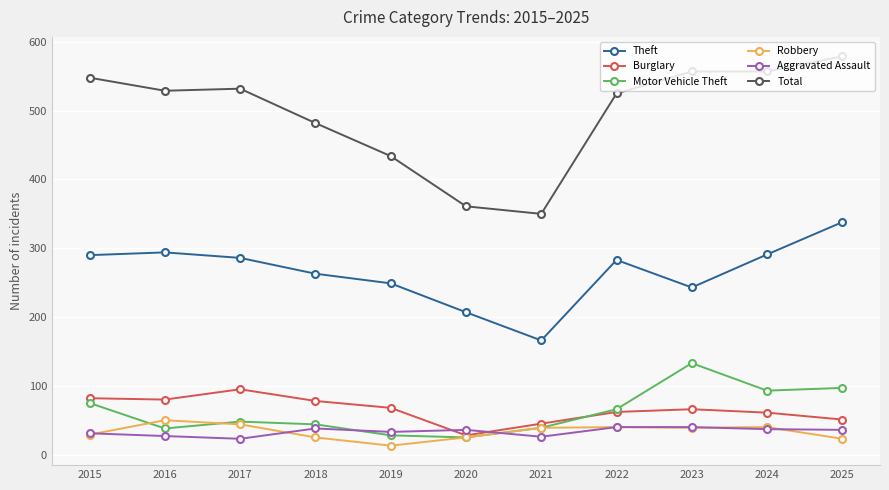

Which series has the widest spread of values?

Total